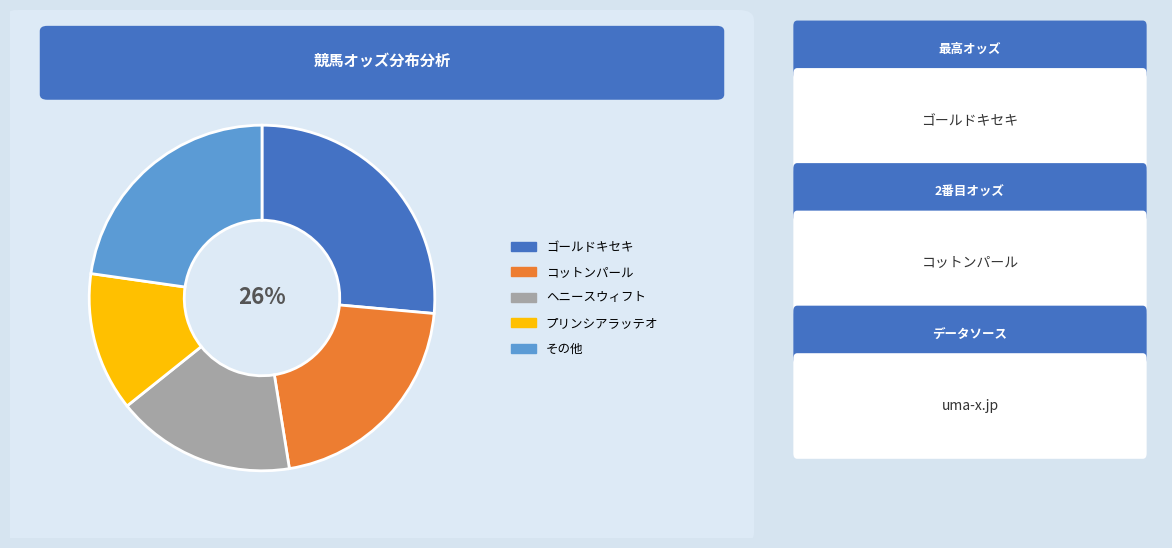

What percentage is the その他 slice, to the nearest percent?

23%